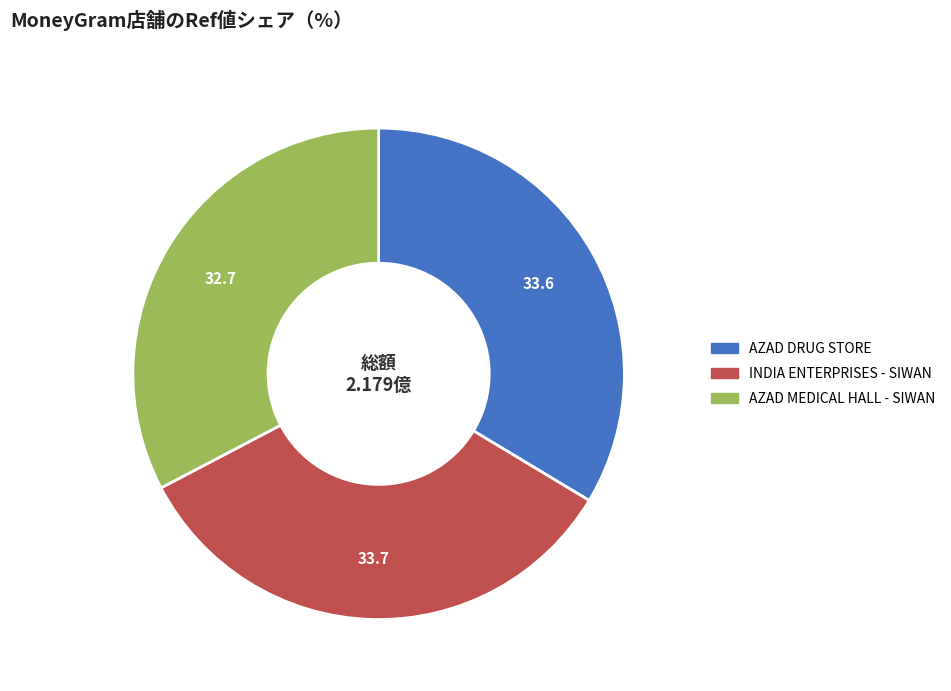

True or false: INDIA ENTERPRISES - SIWAN accounts for 22% of the total.

False